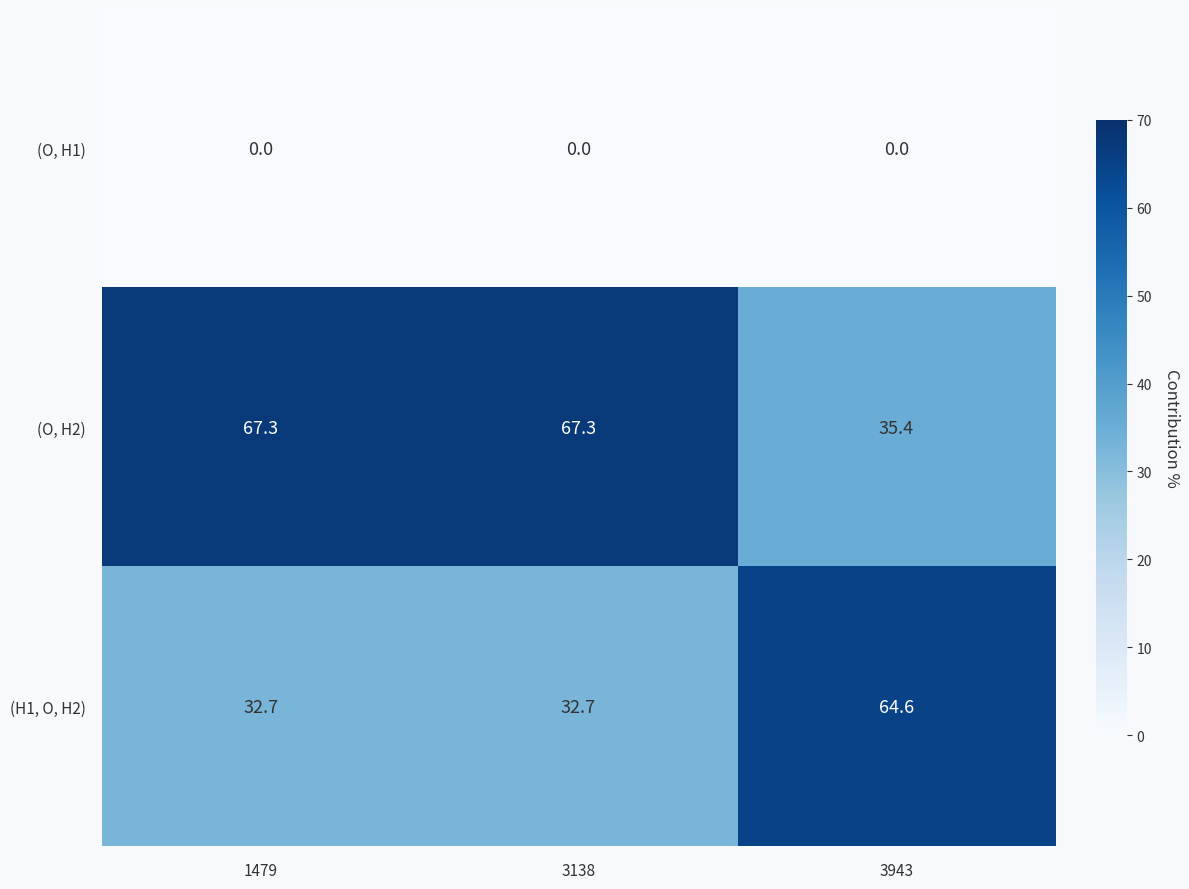

Which series has the largest total across all categories?

(O, H2)